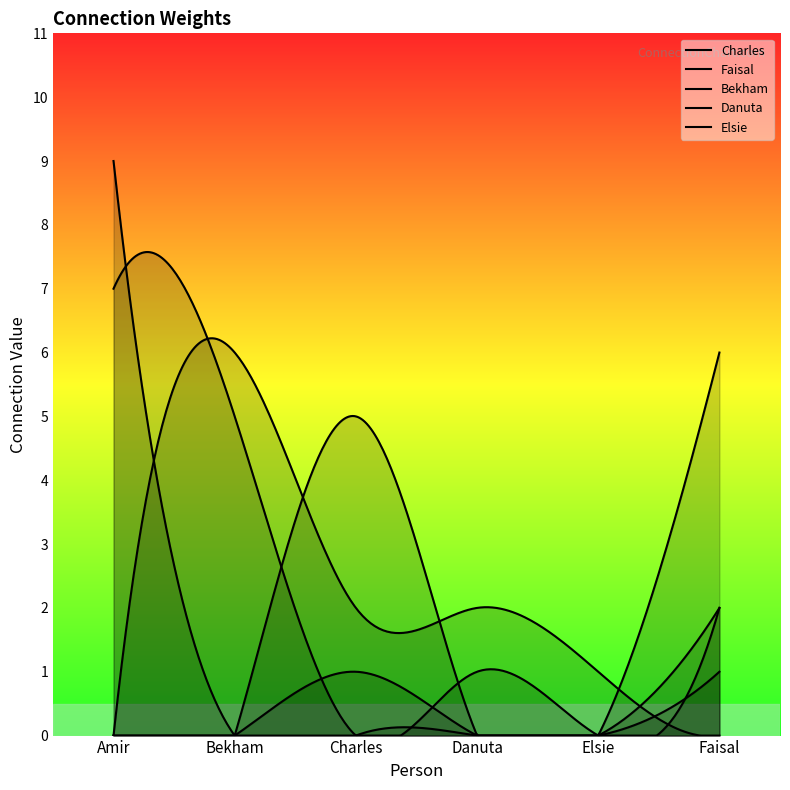

At which category is the sum across all series the highest?

Amir